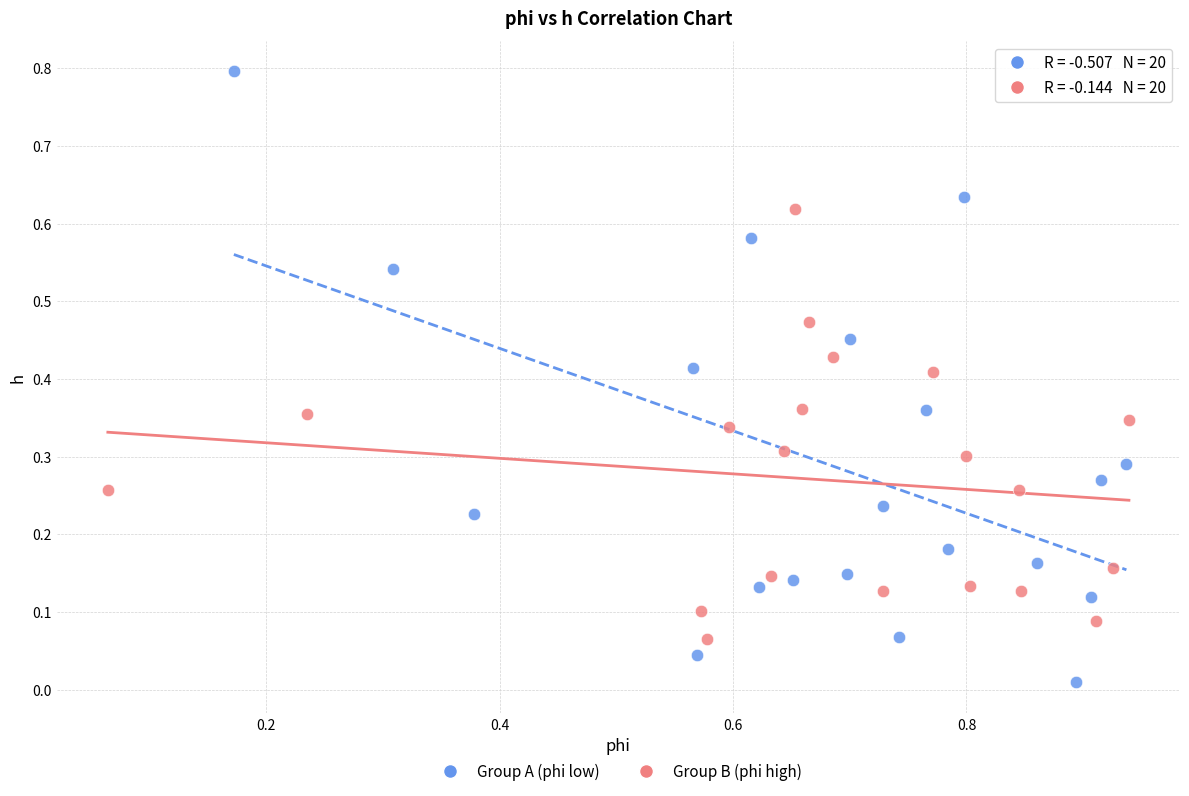

Which series contains the lowest Y value?

Group A (phi low)